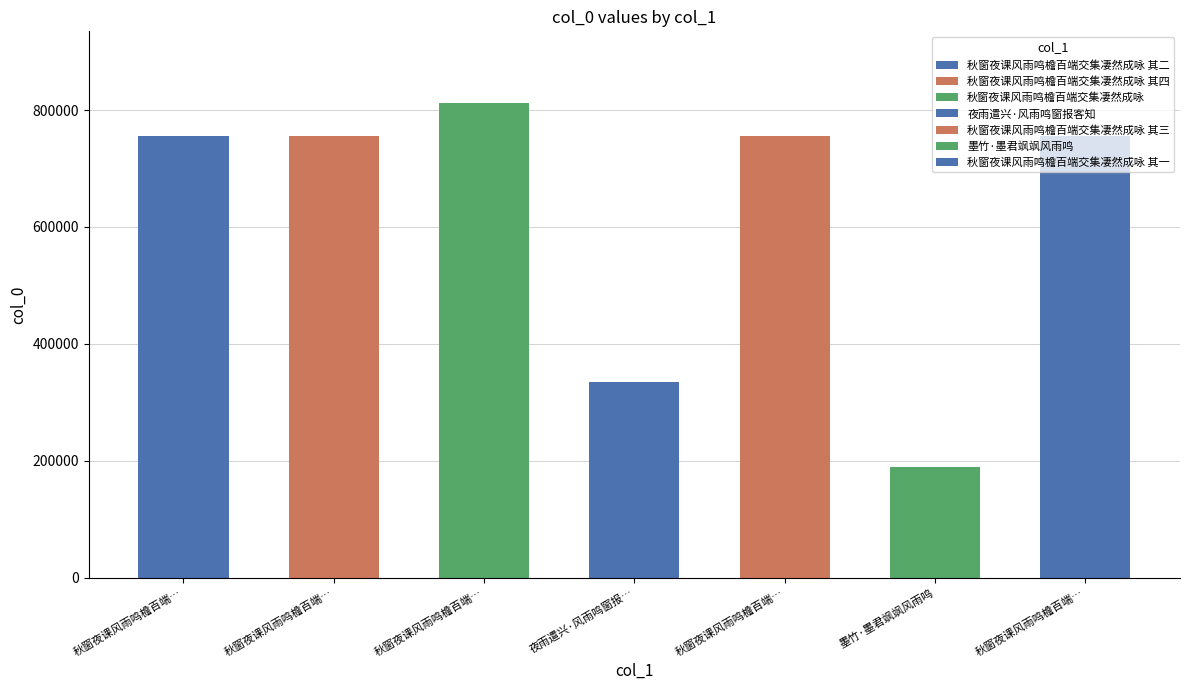

Reading left to right, list all the values displayed in this chart.

秋窗夜课风雨鸣檐百端交集凄然成咏 其二=755560	秋窗夜课风雨鸣檐百端交集凄然成咏 其四=755562	秋窗夜课风雨鸣檐百端交集凄然成咏=812734	夜雨遣兴·风雨鸣窗报客知=335044	秋窗夜课风雨鸣檐百端交集凄然成咏 其三=755561	墨竹·墨君飒飒风雨鸣=189729	秋窗夜课风雨鸣檐百端交集凄然成咏 其一=755559